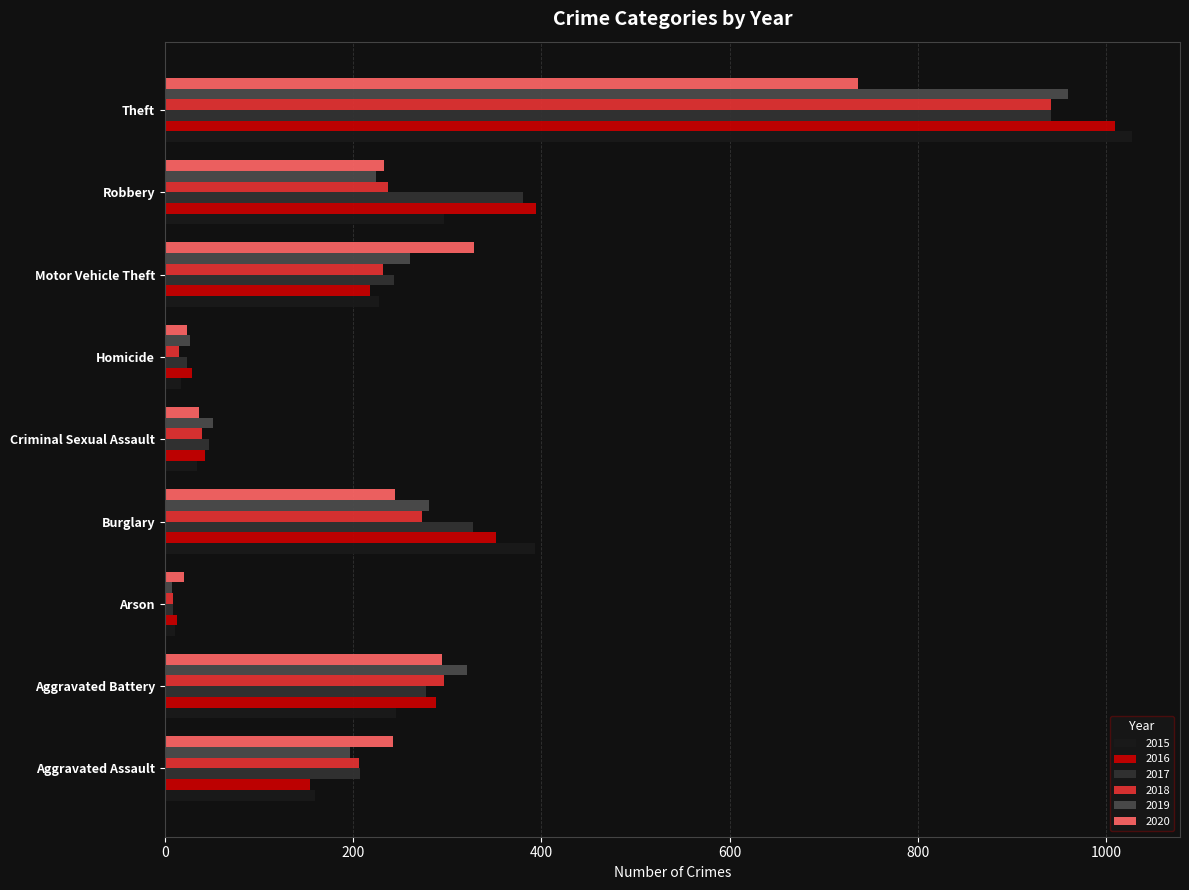

What is the difference between the 2015 values at Burglary and Theft?

634